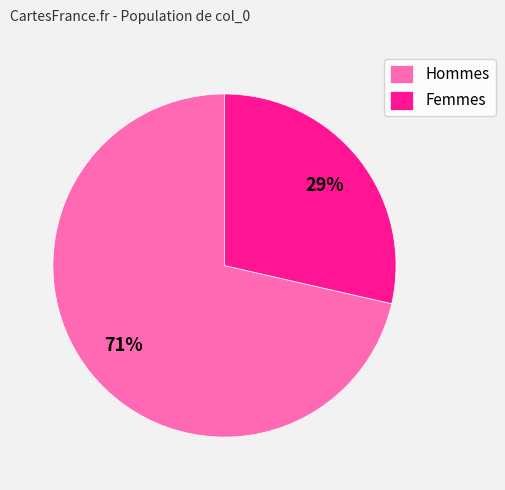

To the nearest percent, what is the combined percentage of Femmes and Hommes?

100%